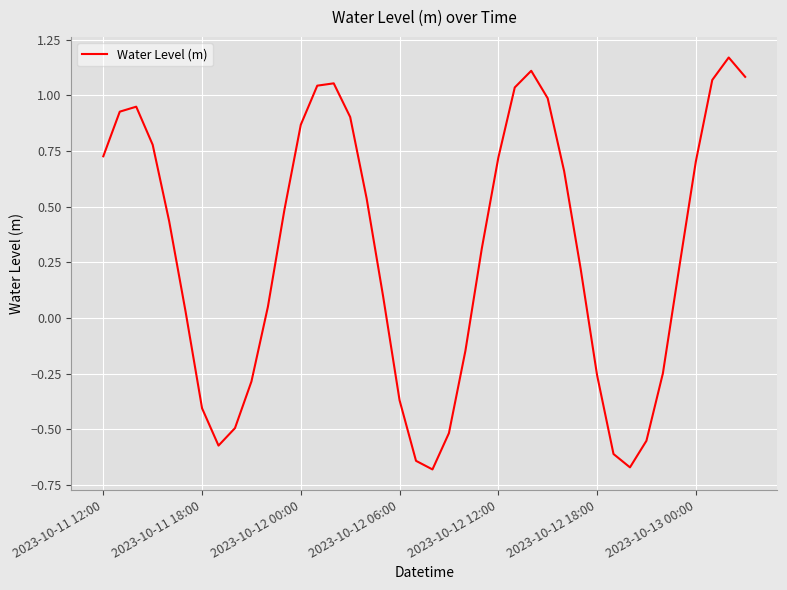

True or false: there are more than 1 points higher than both neighbors.

True